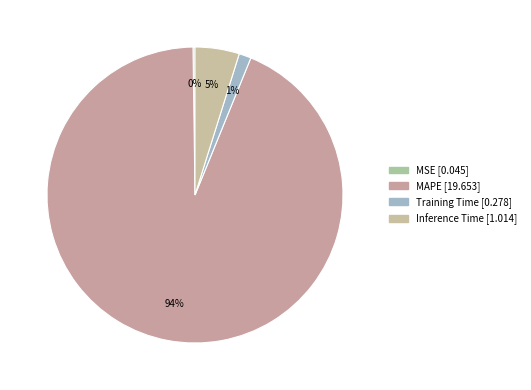

What percentage do MAPE and MSE together represent?

93.8%